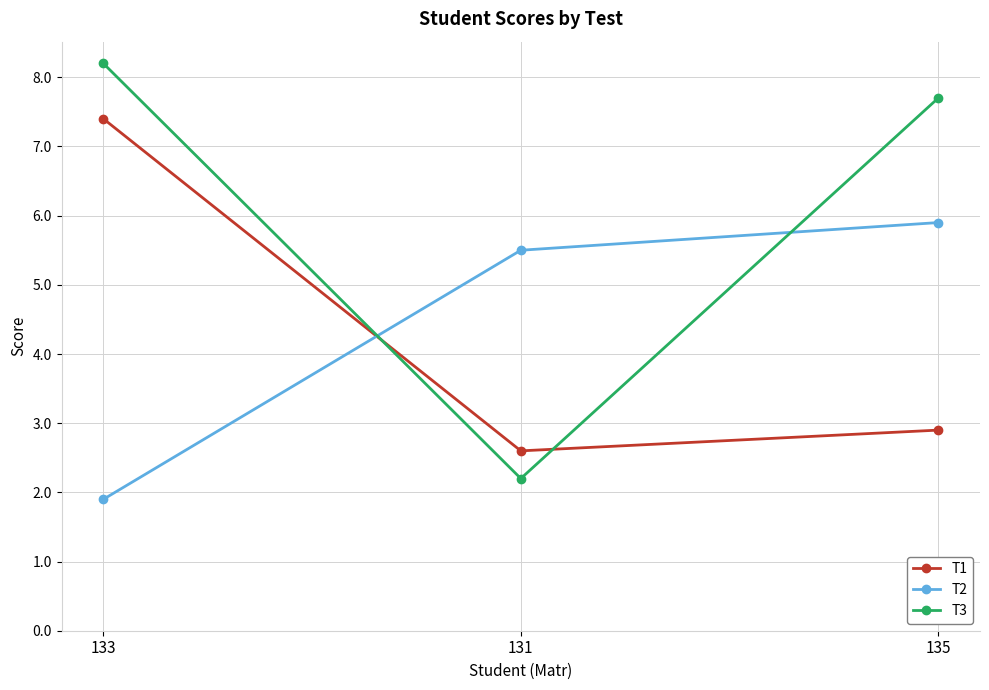

List the series in order of their peak value, lowest first.

T2, T1, T3